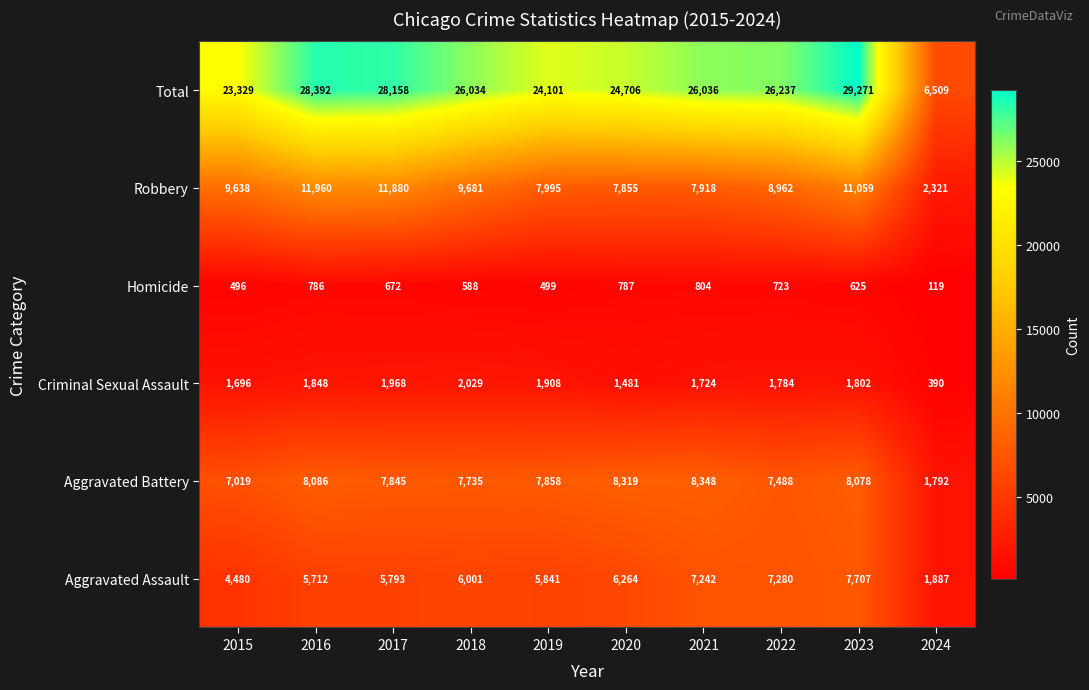

What is the difference between the maximum and minimum values in the Total series?

22762